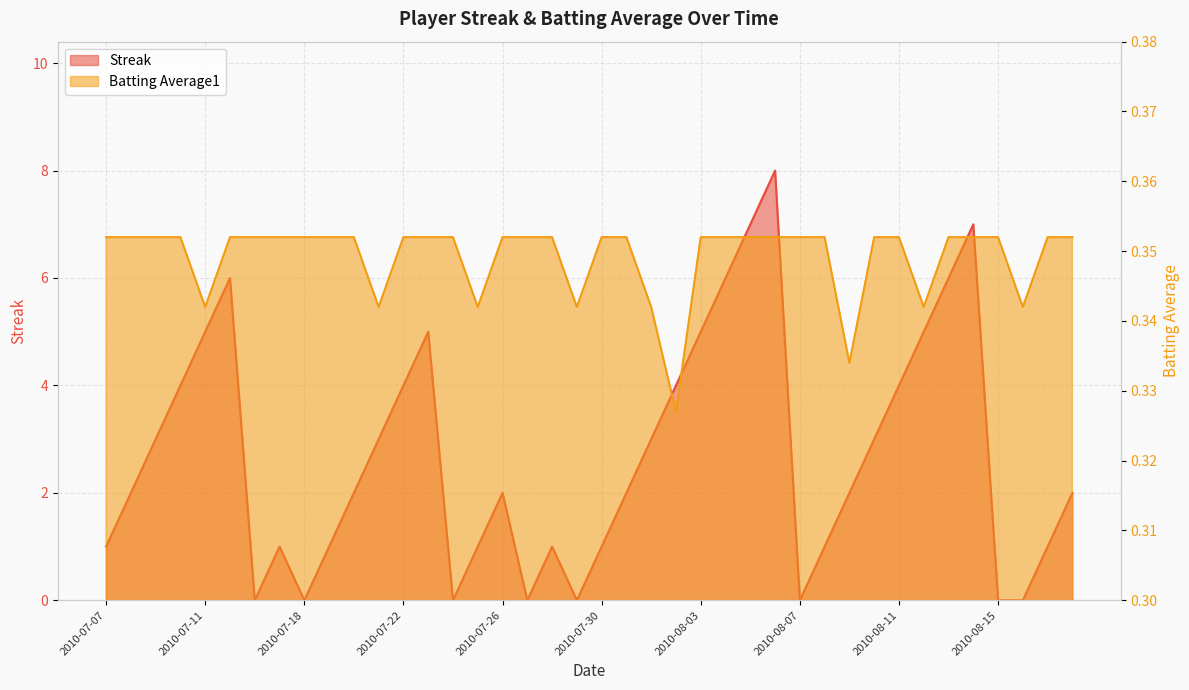

Does the chart display data point markers on the line(s)?

No